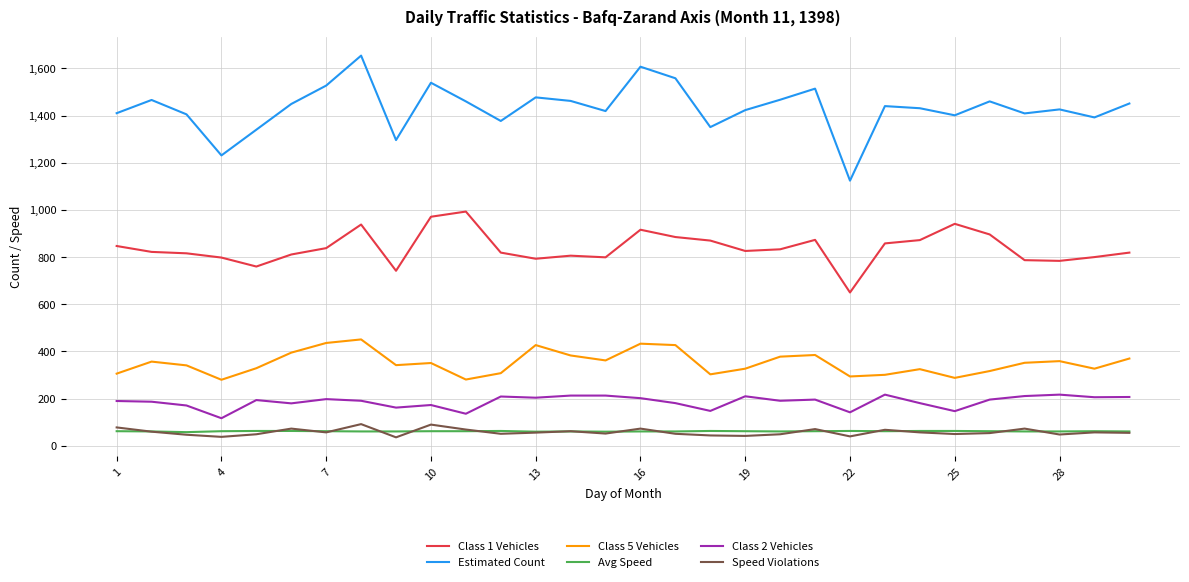

True or false: Class 5 Vehicles and Avg Speed cross at least once.

False